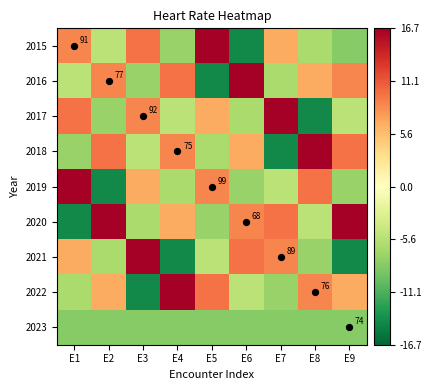

Is it true that 2016 equals 3.0 at E8?

False